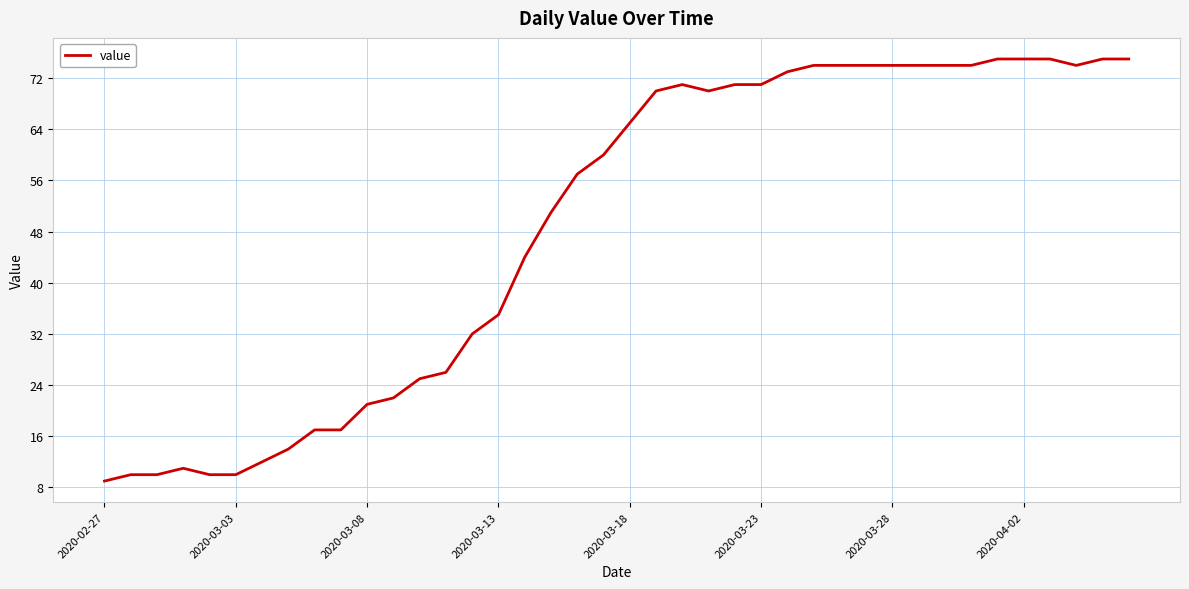

What is the smallest value displayed?

9